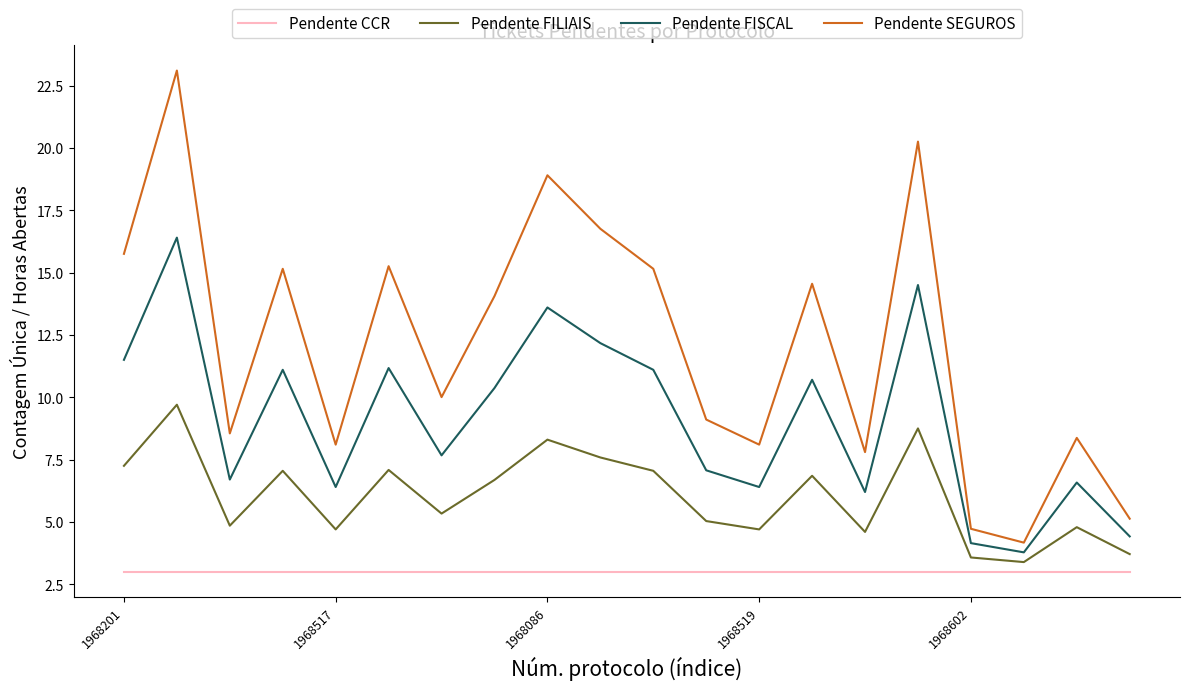

What is the minimum value shown in the chart?

3.0